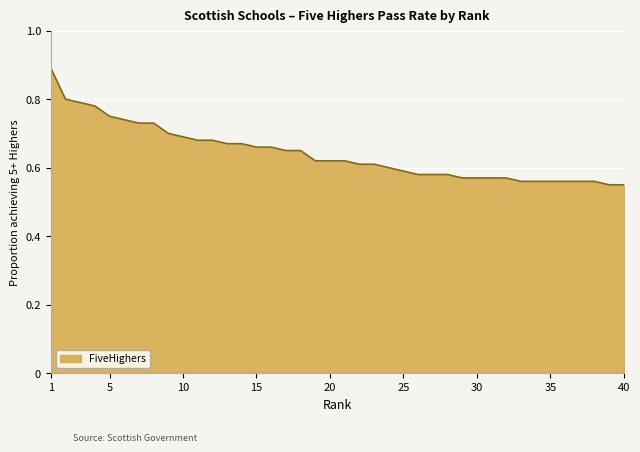

What is the difference between the maximum and minimum values?

0.3